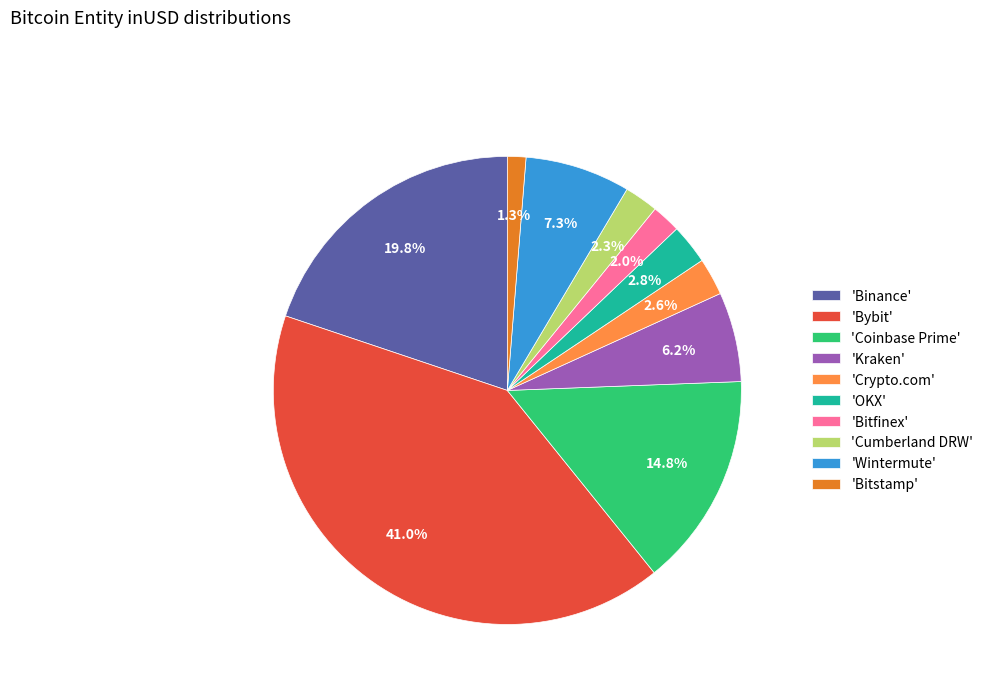

Count the number of slices in the pie.

10